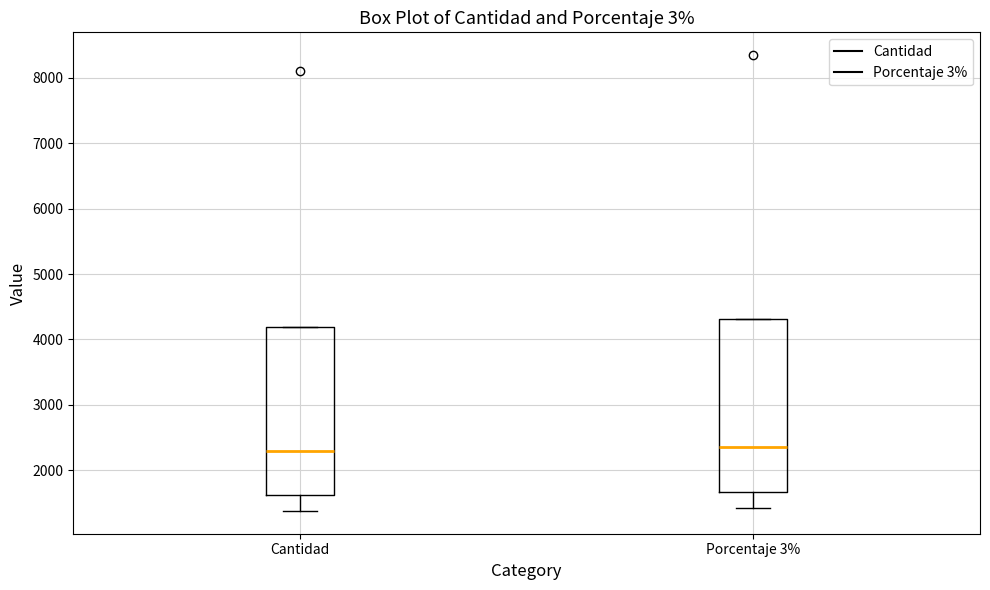

Reading left to right, transcribe this box plot: for each box, give where its median line is, the range the box spans, and where its two whiskers end, as read against the y-axis. The values are not printed on the chart, so give them approximately, as read against the axis.

Cantidad: median 2300, box 1600 to 4200, whiskers 1400 to 4200
Porcentaje 3%: median 2400, box 1700 to 4300, whiskers 1400 to 4300